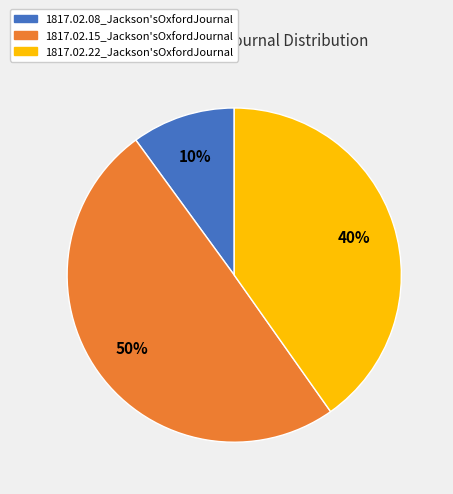

Rank the categories by value from highest to lowest.

1817.02.15_Jackson'sOxfordJournal, 1817.02.22_Jackson'sOxfordJournal, 1817.02.08_Jackson'sOxfordJournal